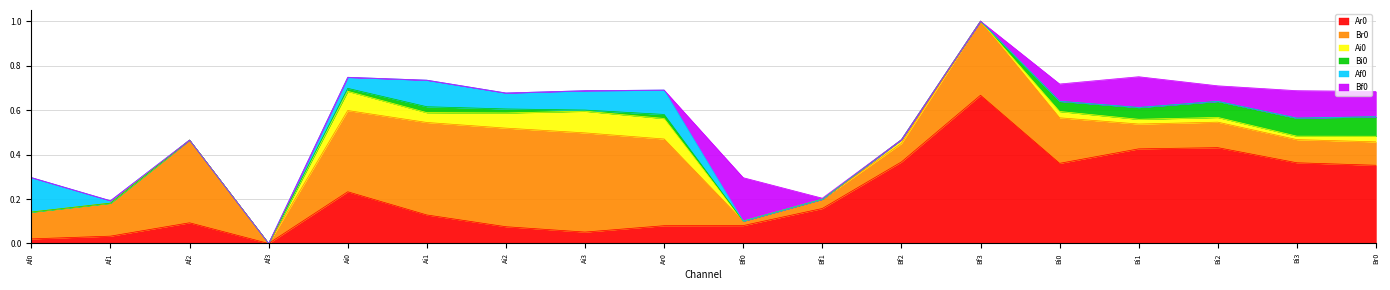

What are all the series names shown in the legend?

Ar0, Br0, Ai0, Bi0, Af0, Bf0